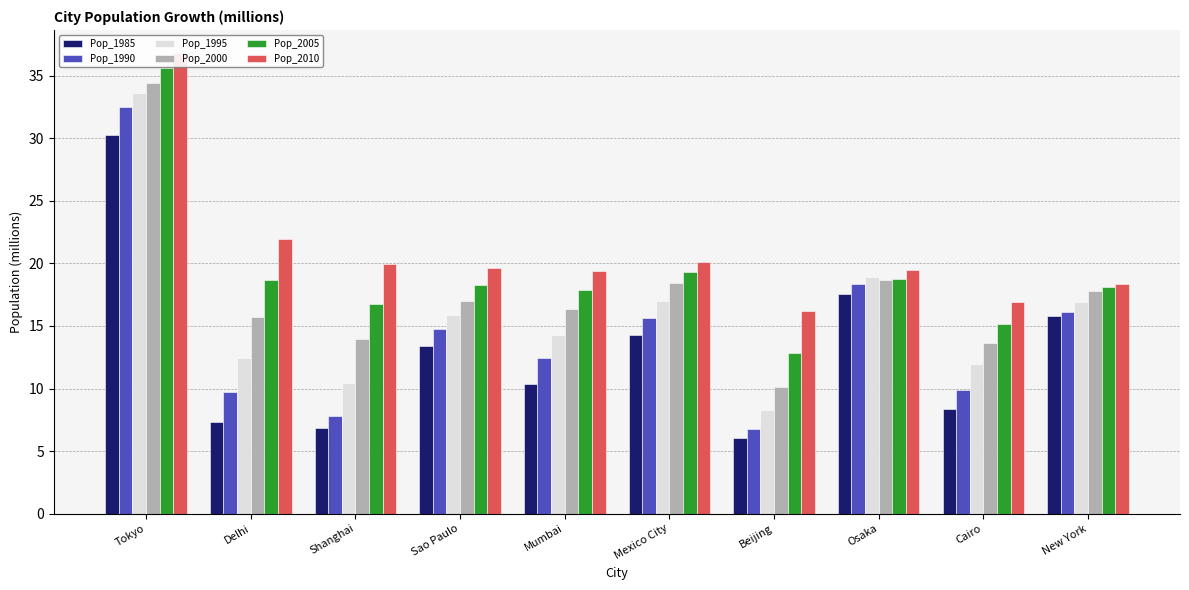

True or false: Pop_1995 has a value of 14.3 at Mumbai.

True